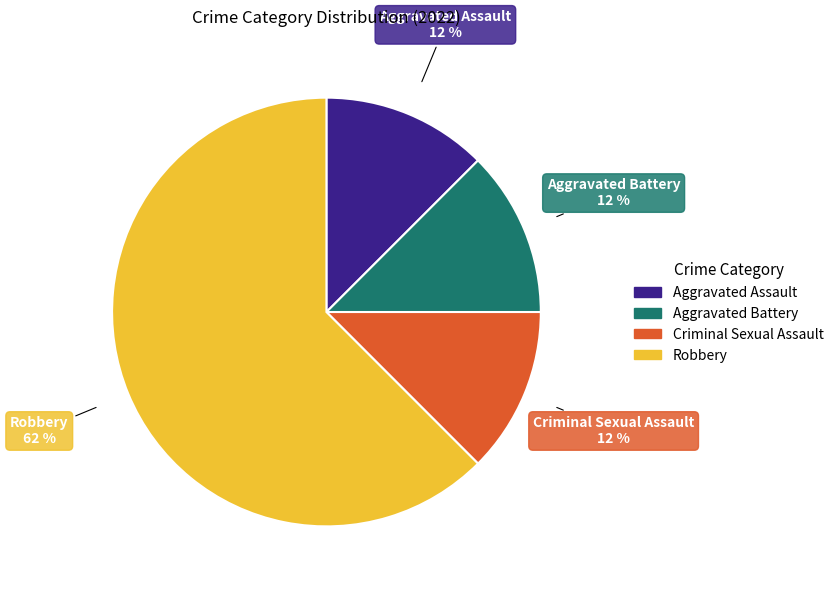

The Aggravated Assault slice represents 12% of the pie. True or false?

True